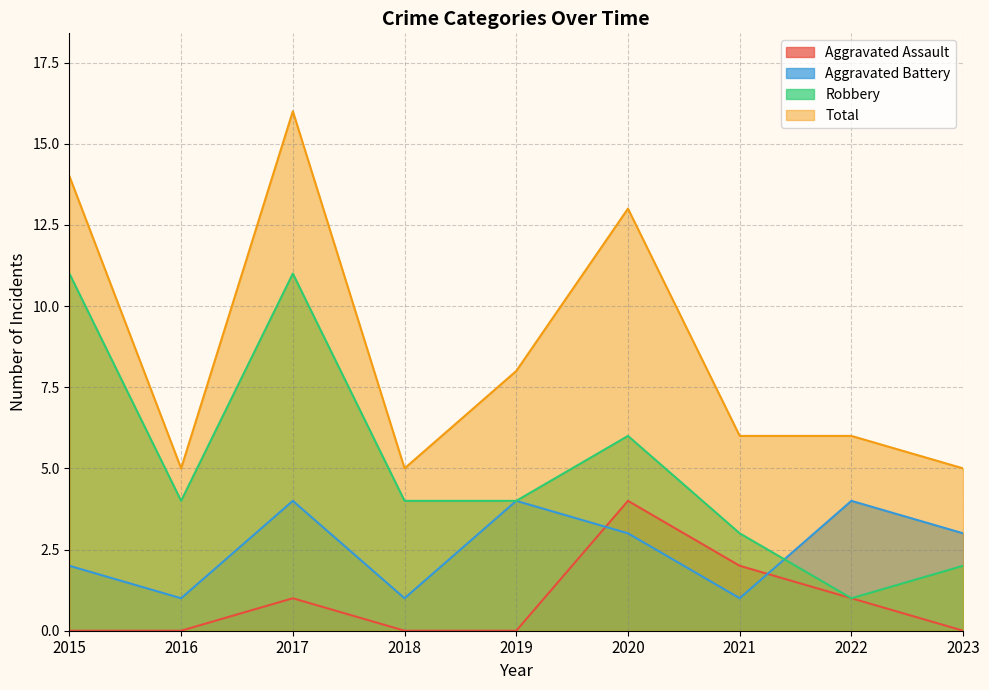

True or false: Total has a value of 7 at 2018.

False